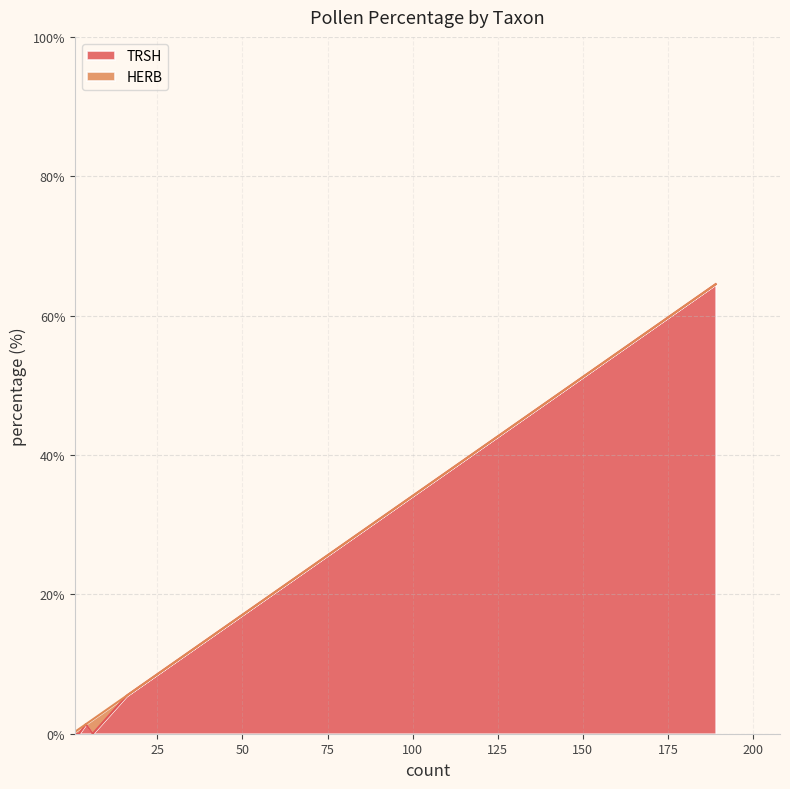

What is the highest value of the TRSH series?

64.5